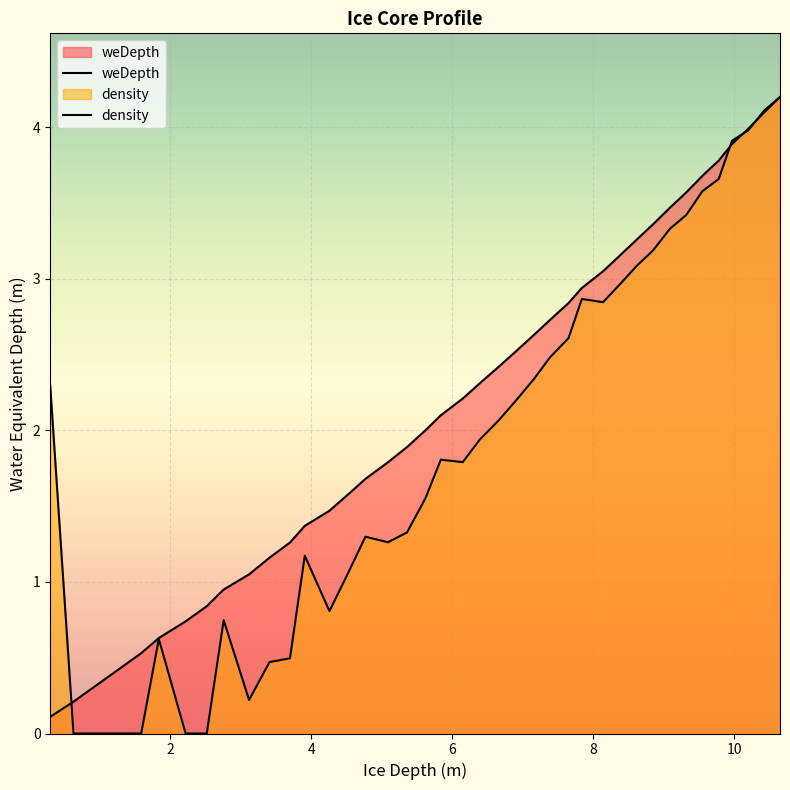

What position from the left is 8.14?

29